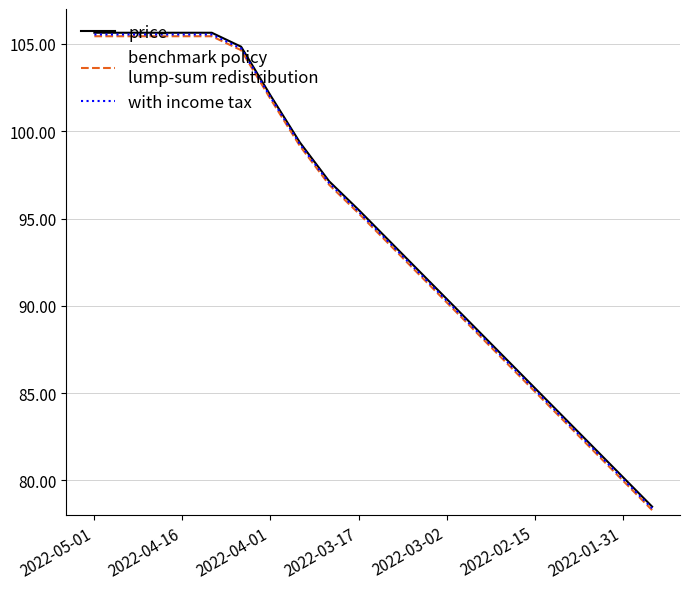

What is the smallest value displayed?

78.3